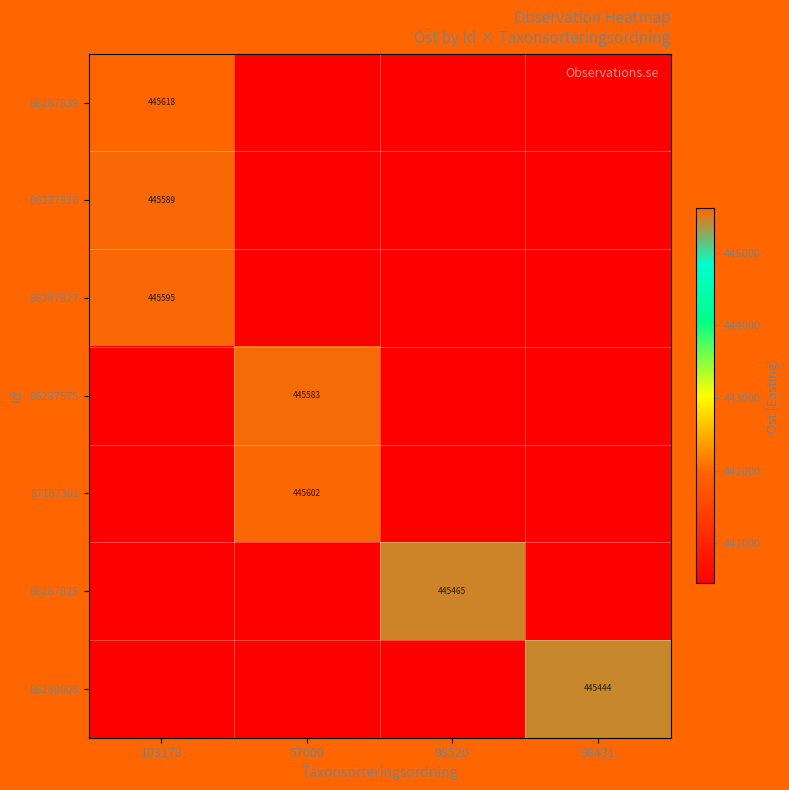

Between 57000 and 98431, which is larger?

57000